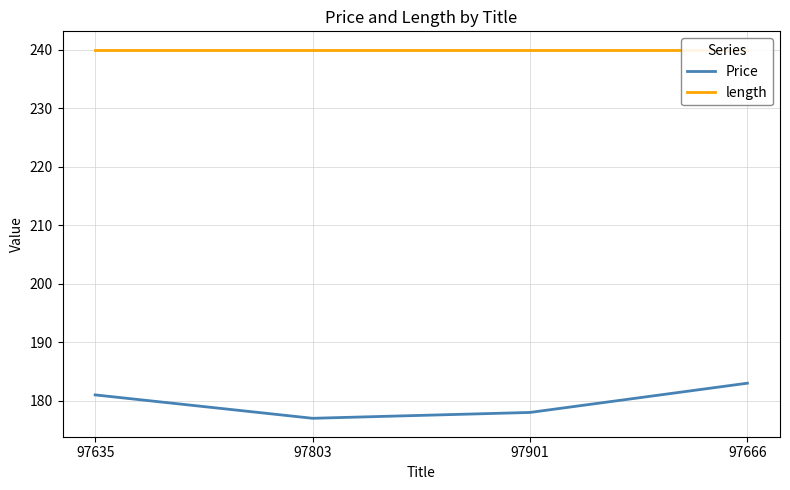

What is the minimum value shown in the chart?

177